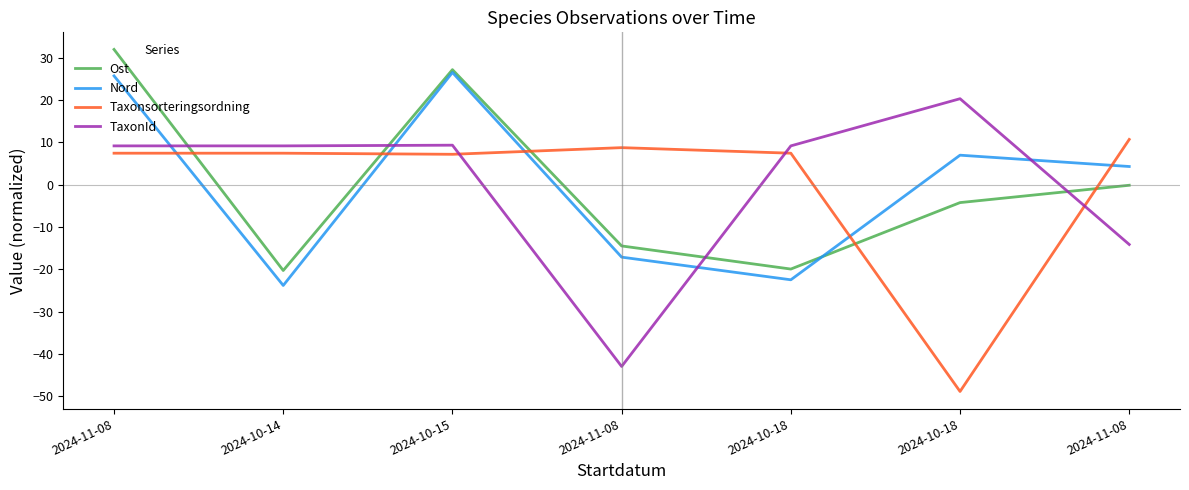

Is this an area chart (filled region under the line)?

No